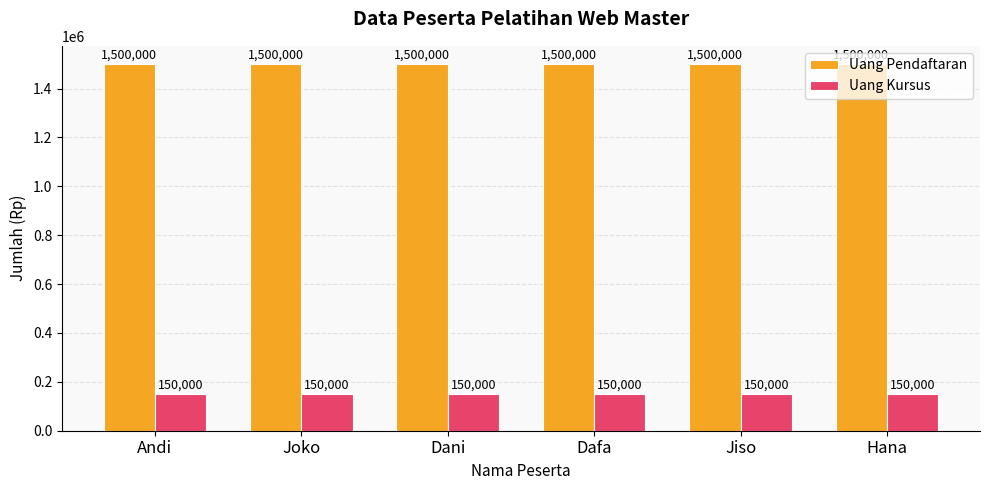

What is the label of the 5th bar from the right?

Joko